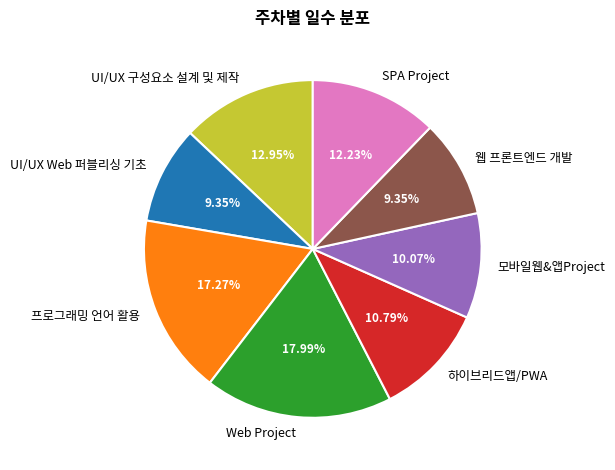

What is the largest slice in the pie chart?

Web Project